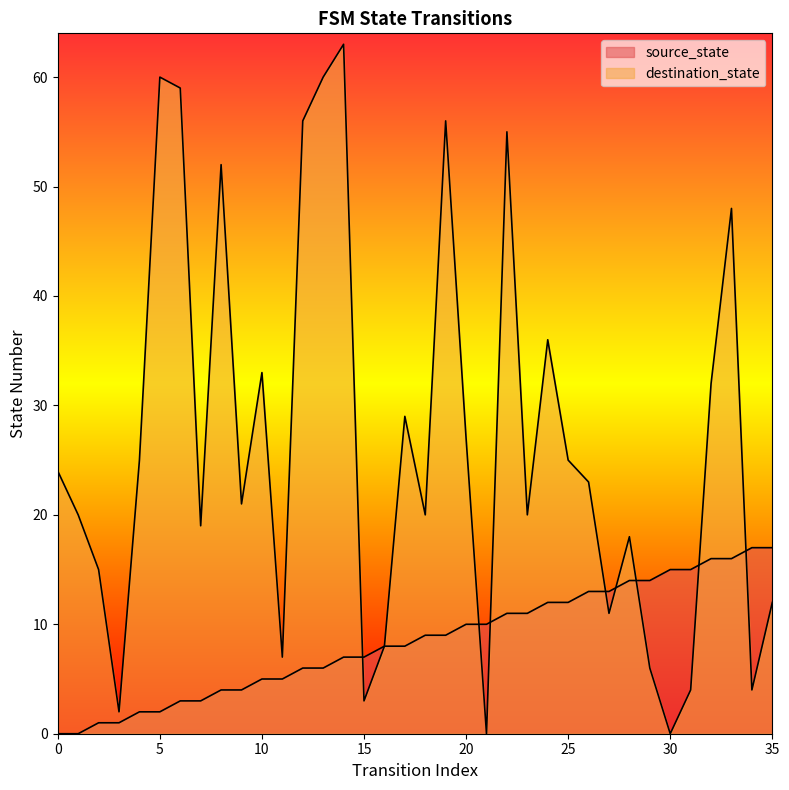

The value of source_state at 23 is 18. True or false?

False